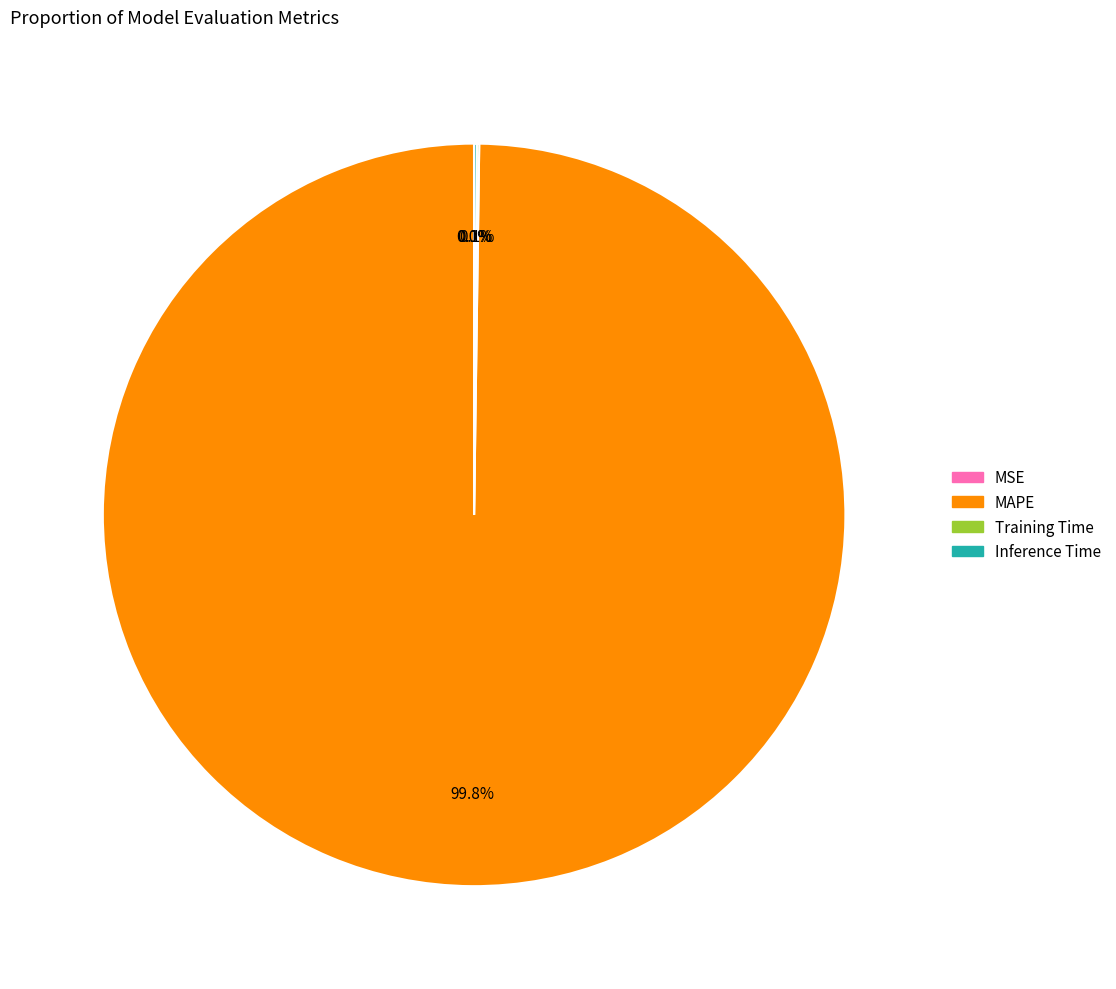

Does any single category account for the majority?

Yes